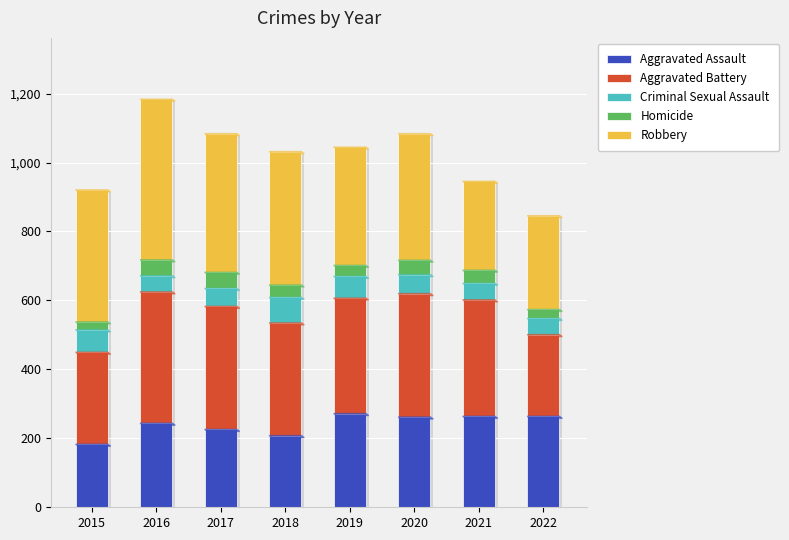

Rank the categories by Homicide value from lowest to highest.

2015, 2022, 2019, 2018, 2021, 2020, 2016, 2017